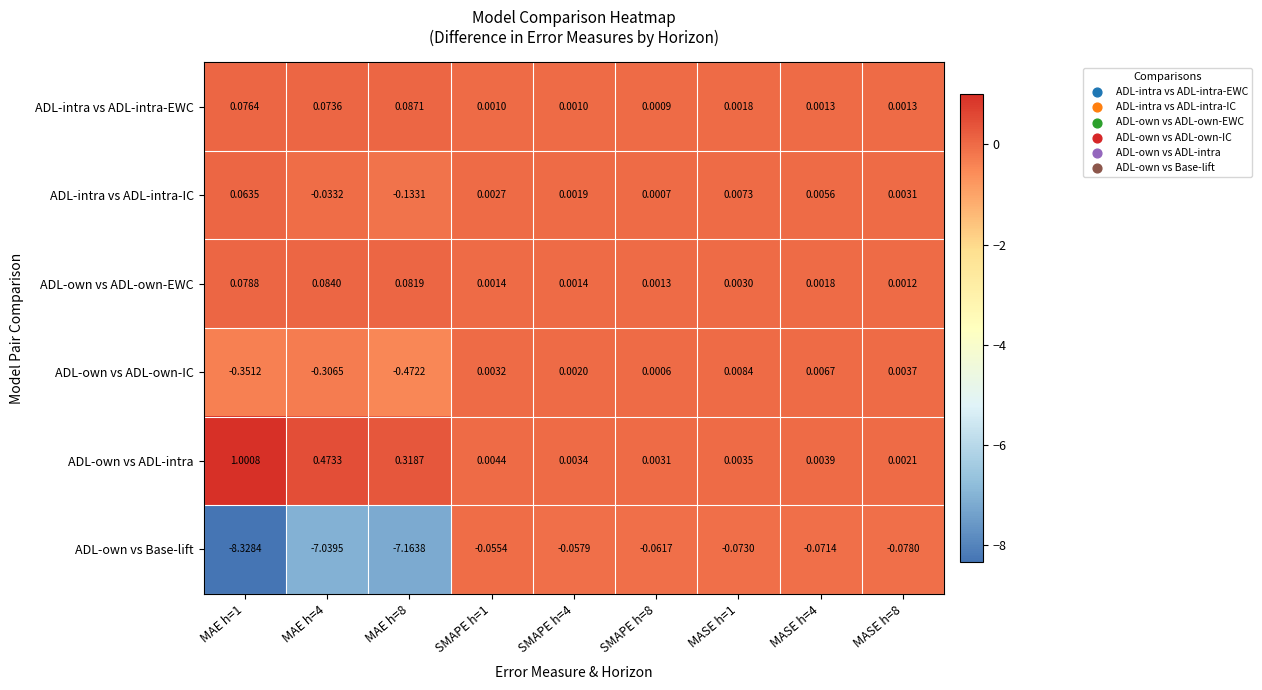

Which series has the widest spread of values?

ADL-own vs Base-lift